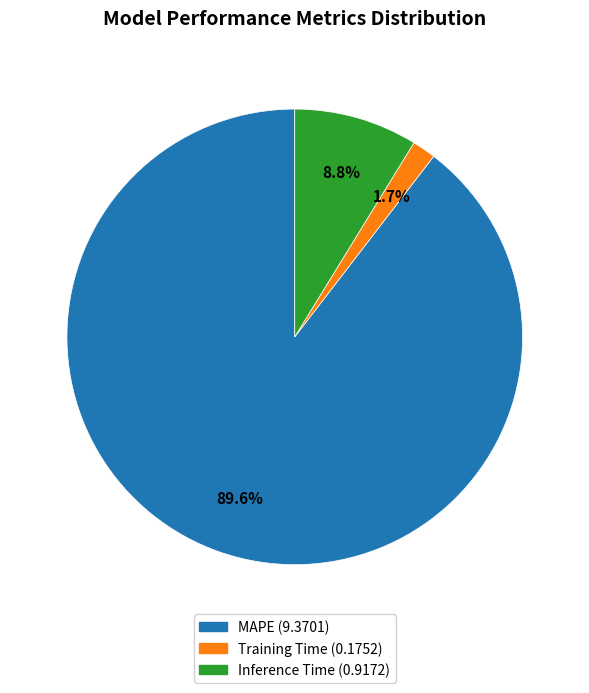

Between MAPE and Inference Time, which is larger?

MAPE